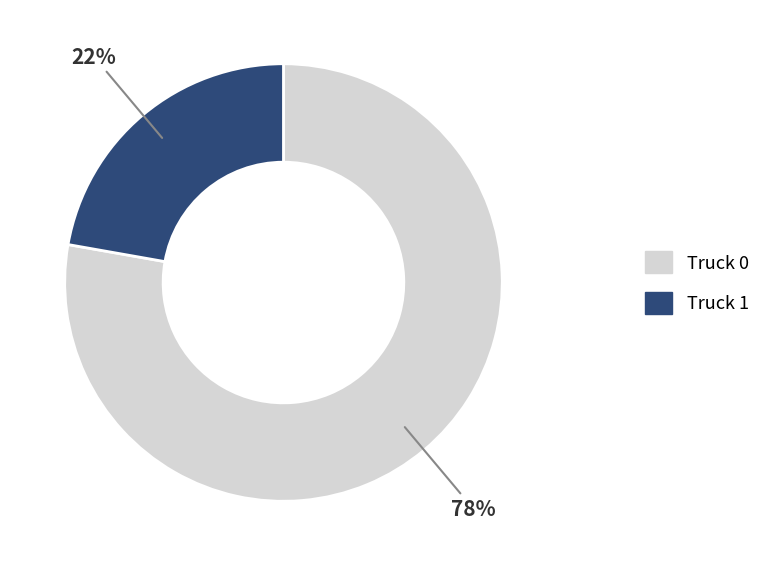

Between Truck 1 and Truck 0, which is larger?

Truck 0